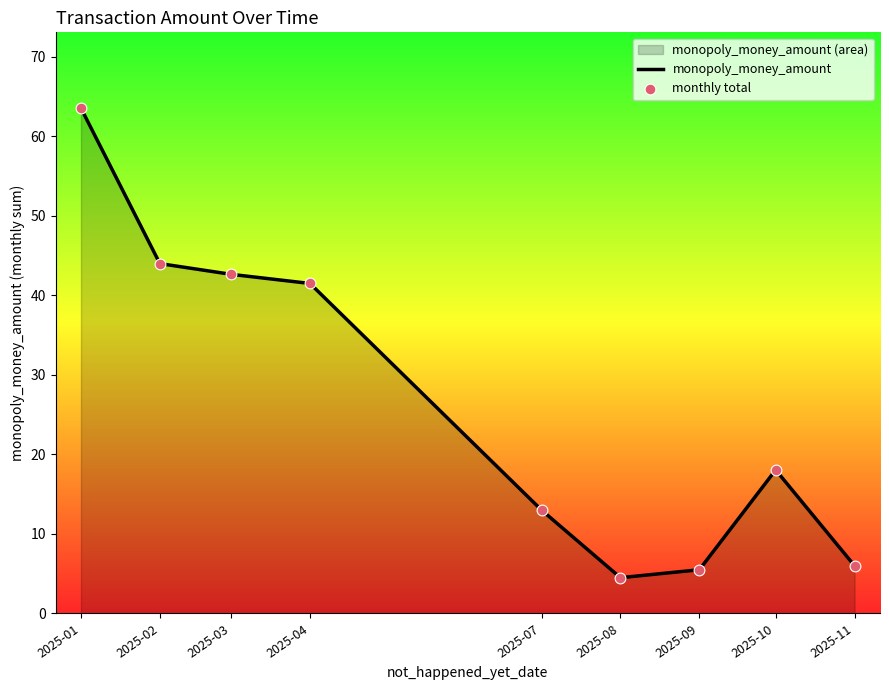

At which category is the sum across all series the highest?

2025-01